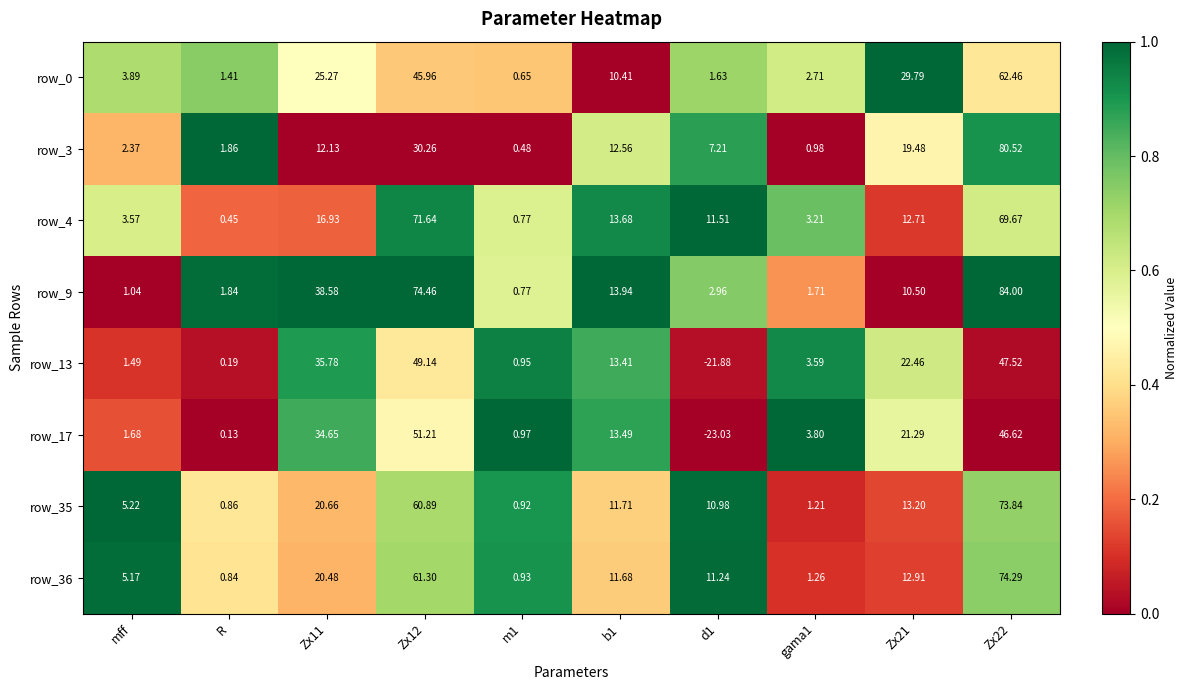

Is the value of row_4 at Zx22 greater than the value of row_0 at Zx12?

Yes